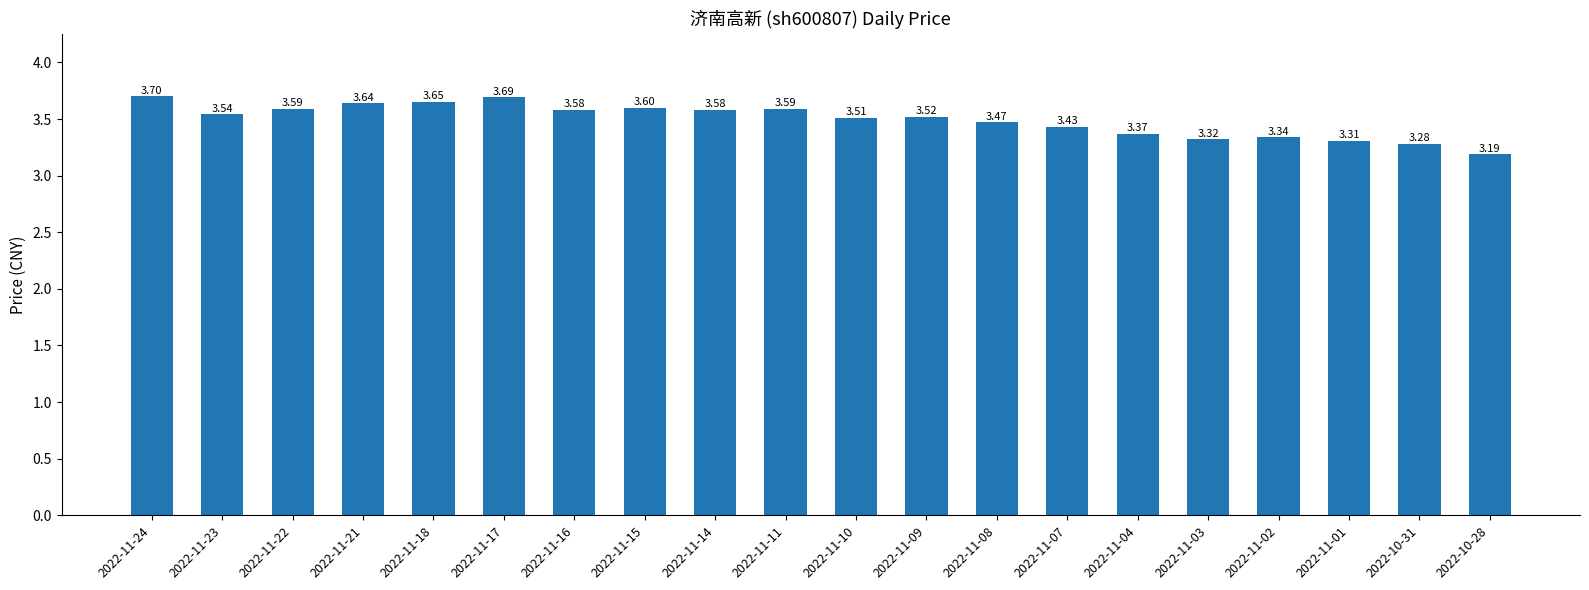

At which label is the value closest to 3?

2022-10-28